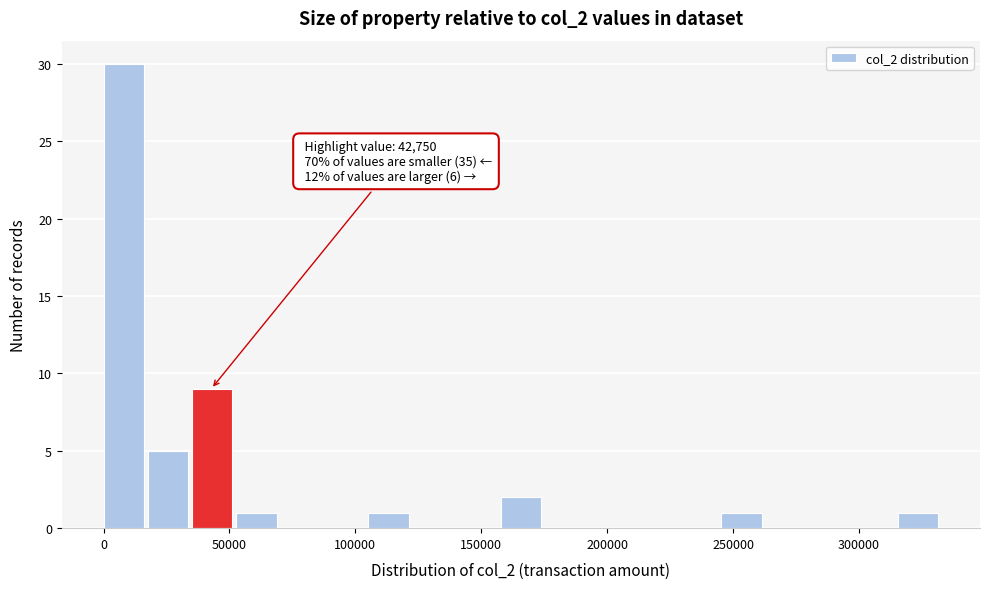

Around what value on the x-axis is the tallest bar? Give the approximate position of its centre, as read against the axis.

10000